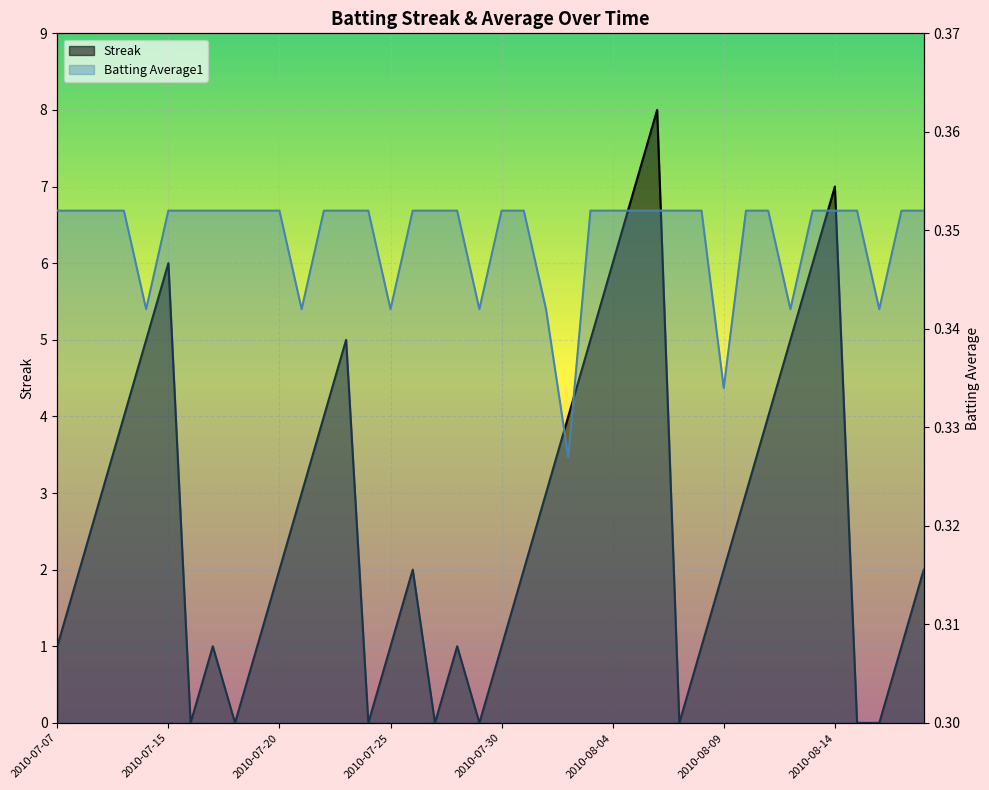

Which has a higher value, 2010-07-26 or 2010-08-11?

2010-08-11